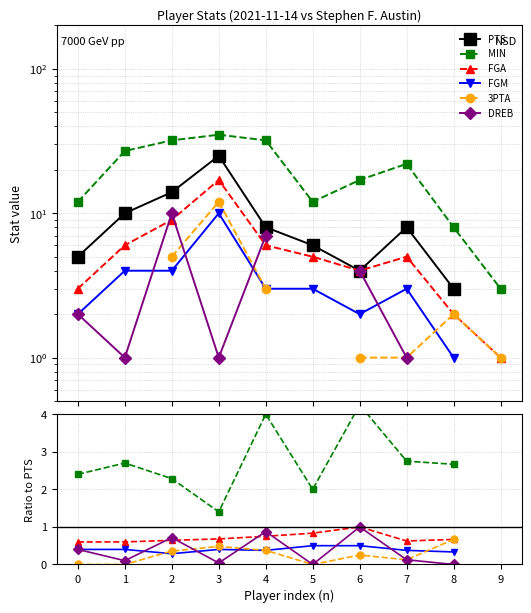

Is this an area chart (filled region under the line)?

No